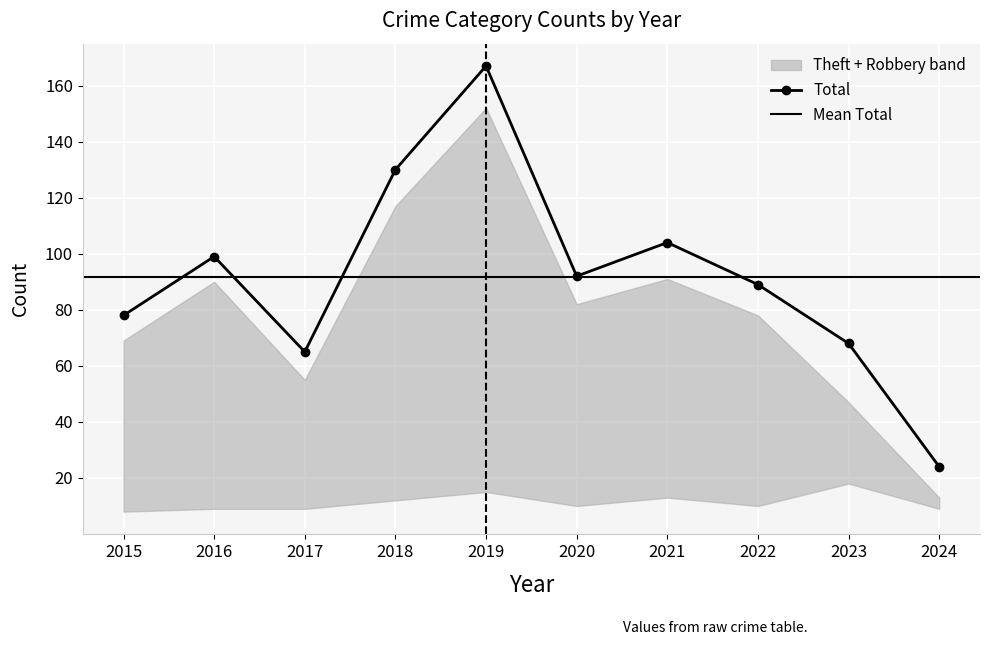

How many interior local peaks does the Total series have?

3